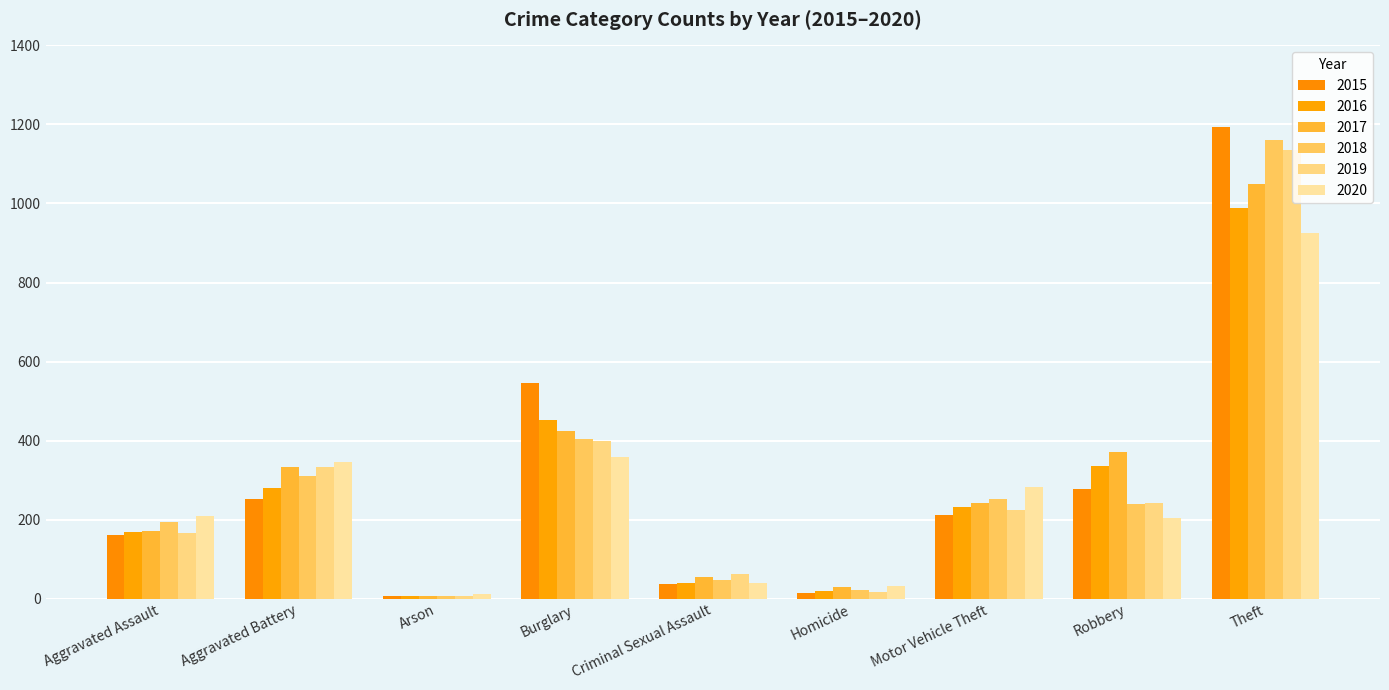

What is the label of the 3rd bar from the left?

Arson